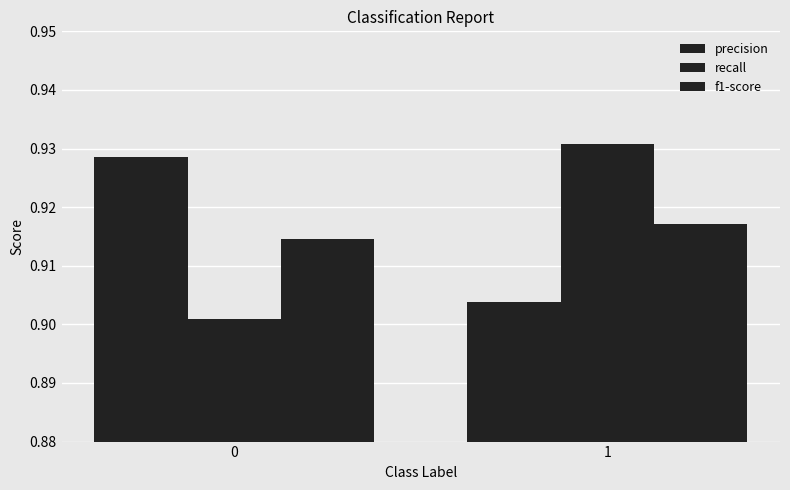

How many categories are shown in the chart?

2